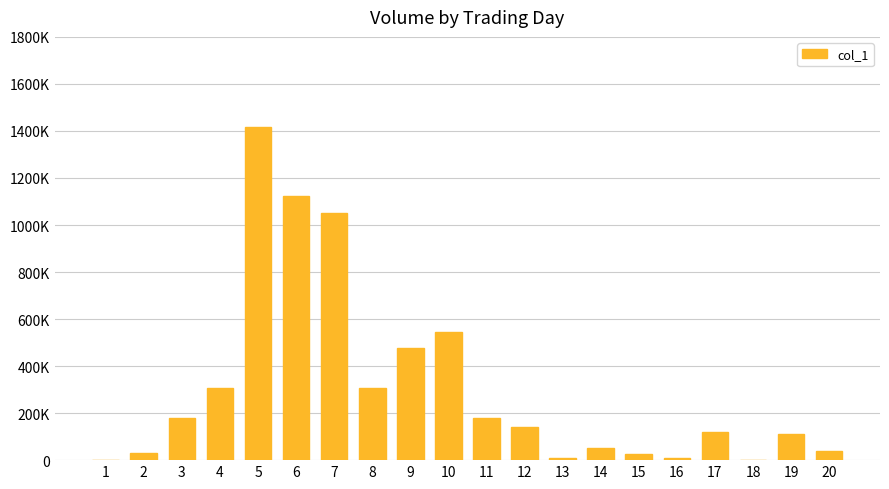

Which has a higher value, 17 or 11?

11